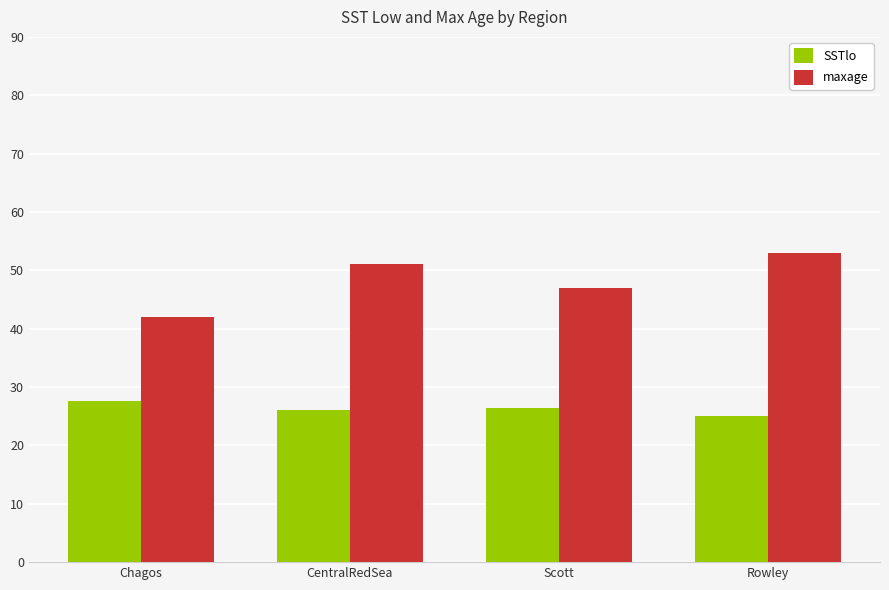

Are the bars grouped side by side (vs. stacked)?

Yes